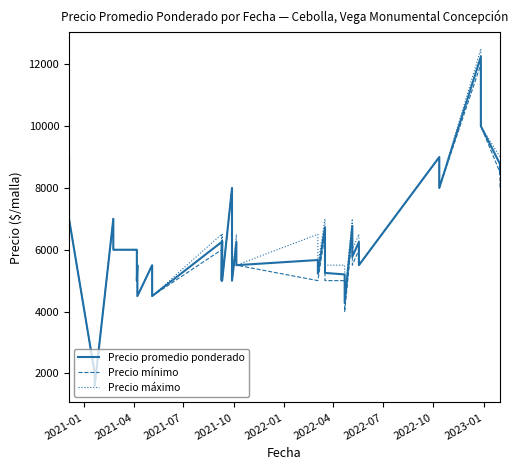

At how many categories does at least one series exceed 5639?

24